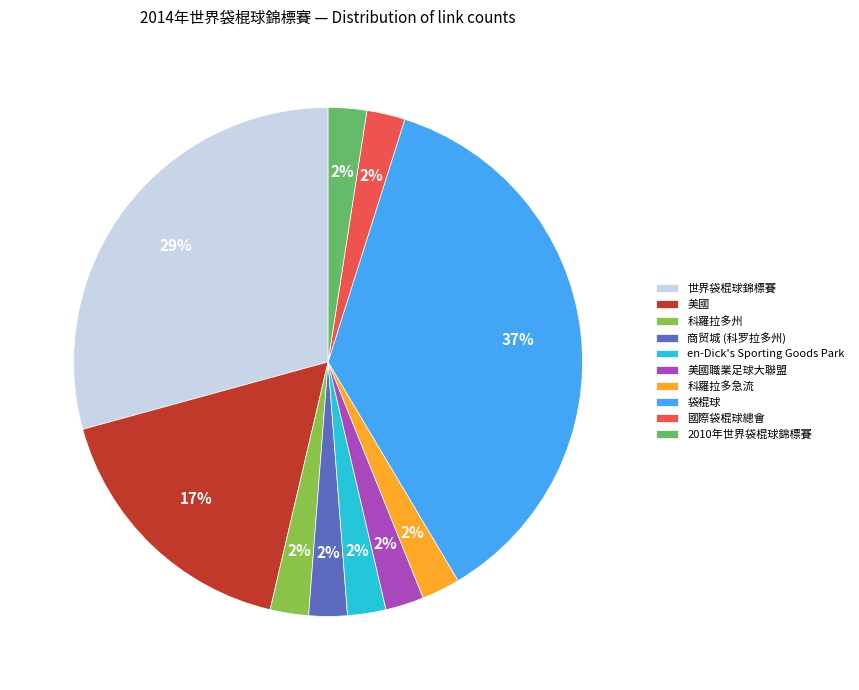

To the nearest percent, what is the average slice percentage?

10%